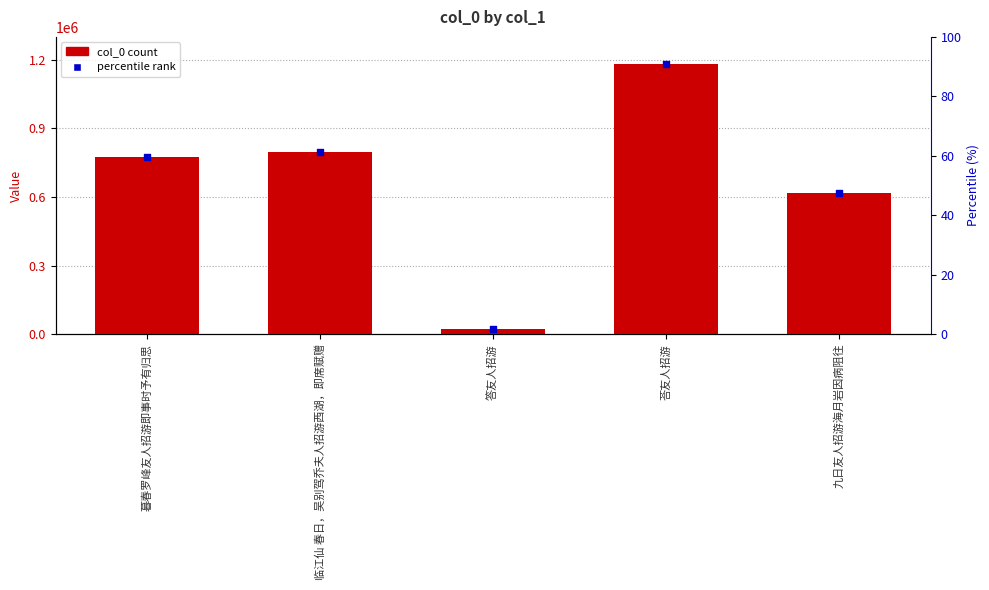

What is the change in value from 暮春罗峰友人招游即事时予有归思 to 答友人招游?

-753077